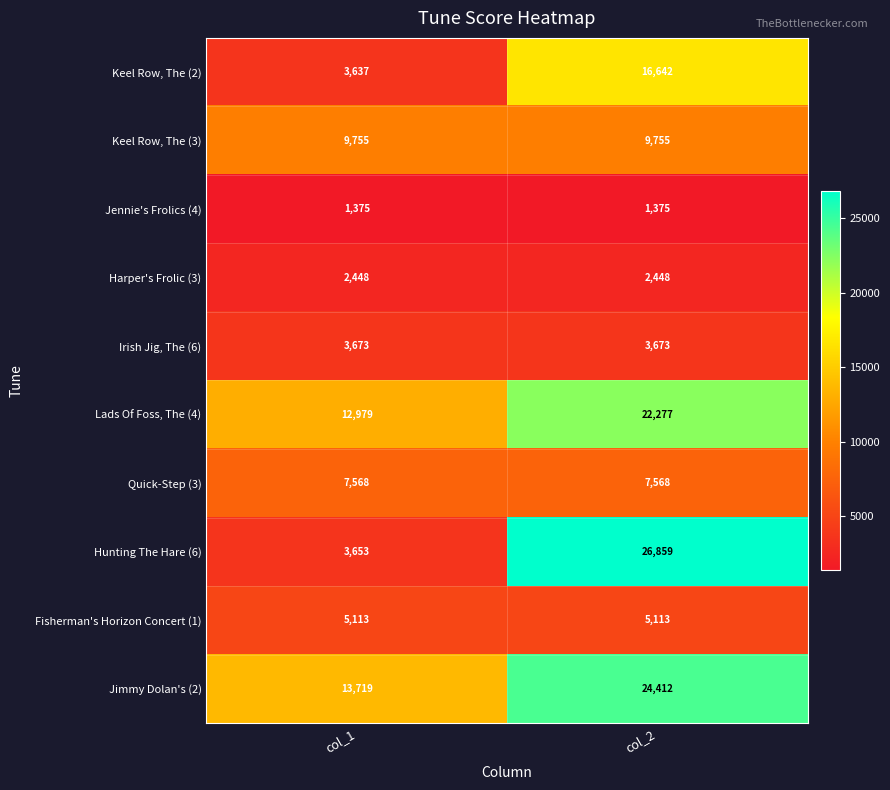

Reading right to left, list all the values displayed in this chart.

Keel Row, The (2): col_2=16642	col_1=3637
Keel Row, The (3): col_2=9755	col_1=9755
Jennie's Frolics (4): col_2=1375	col_1=1375
Harper's Frolic (3): col_2=2448	col_1=2448
Irish Jig, The (6): col_2=3673	col_1=3673
Lads Of Foss, The (4): col_2=22277	col_1=12979
Quick-Step (3): col_2=7568	col_1=7568
Hunting The Hare (6): col_2=26859	col_1=3653
Fisherman's Horizon Concert (1): col_2=5113	col_1=5113
Jimmy Dolan's (2): col_2=24412	col_1=13719